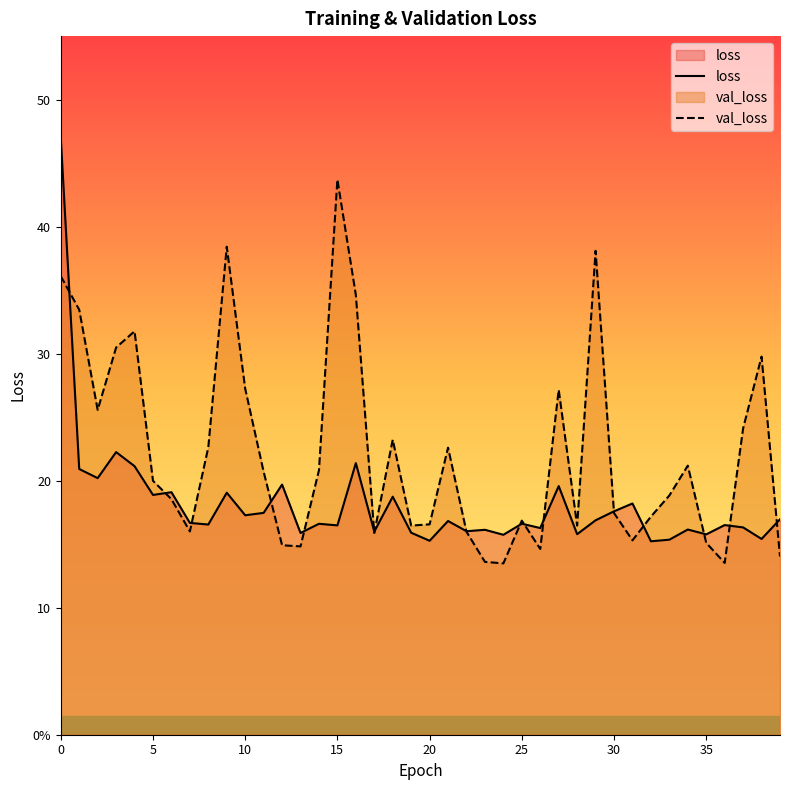

Reading right to left, what are all the values shown in this chart?

loss: 17.0	15.4	16.3	16.5	15.8	16.2	15.4	15.2	18.2	17.6	16.9	15.8	19.6	16.3	16.6	15.7	16.1	16.0	16.8	15.3	15.9	18.7	16.0	21.4	16.5	16.6	15.9	19.7	17.5	17.3	19.1	16.5	16.7	19.1	18.9	21.1	22.3	20.2	20.9	47.0
val_loss: 14.0	29.8	24.1	13.5	15.1	21.2	18.8	17.2	15.3	17.4	38.1	16.5	27.2	14.6	16.9	13.5	13.6	16.0	22.6	16.6	16.5	23.2	15.9	34.6	43.7	20.8	14.8	14.9	20.7	27.2	38.4	22.6	16.0	18.5	20.0	31.8	30.5	25.6	33.5	36.1